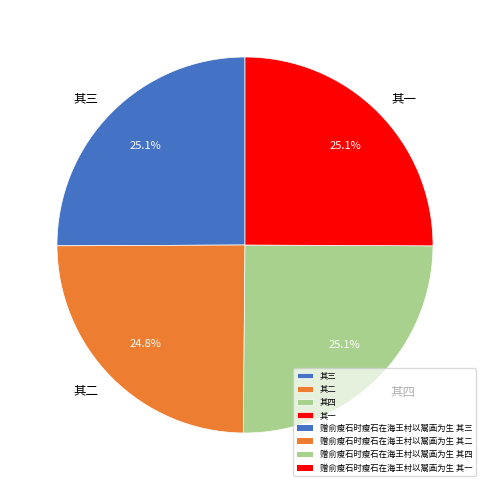

Does 其二 represent more than half of the total?

No